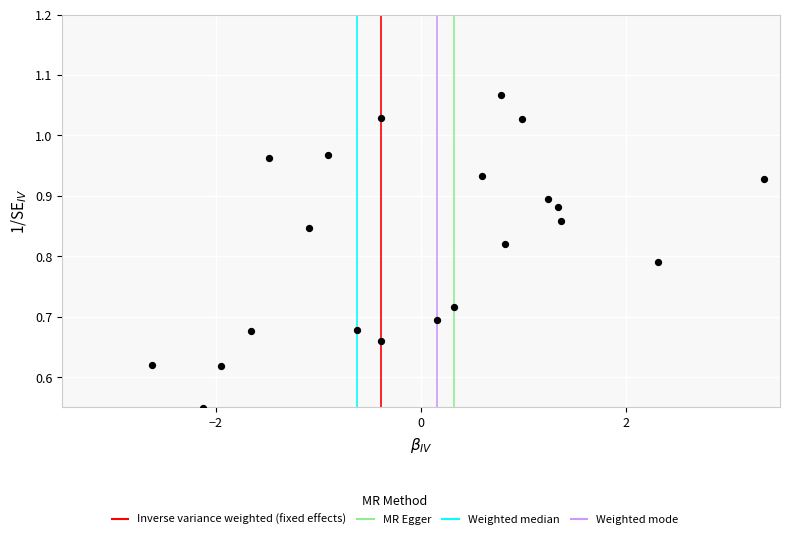

What is the range of X values (max minus min)?

6.0